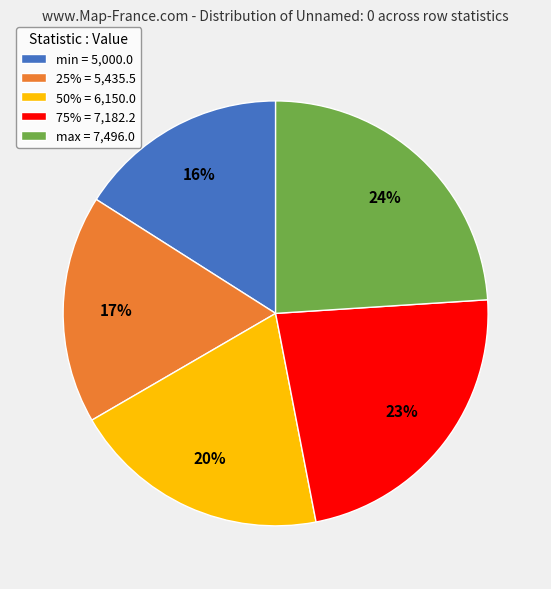

How many slices are in this pie chart?

5